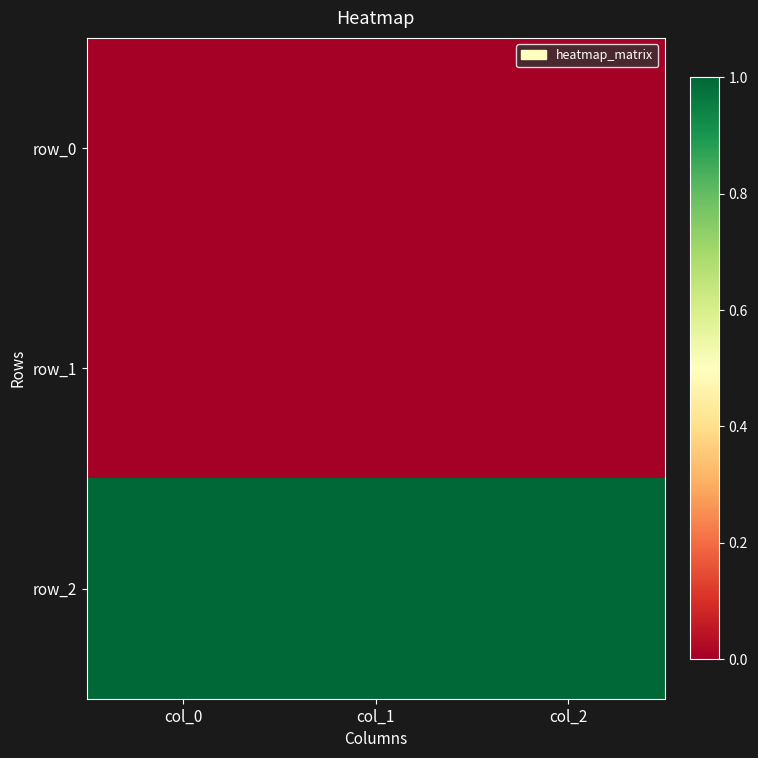

Which has a higher value, col_1 or col_0?

col_1